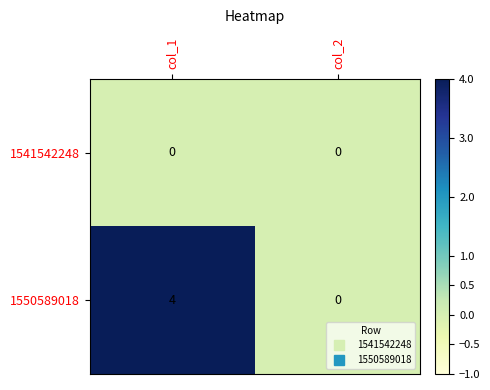

What is the difference between the 1550589018 values at col_1 and col_2?

4